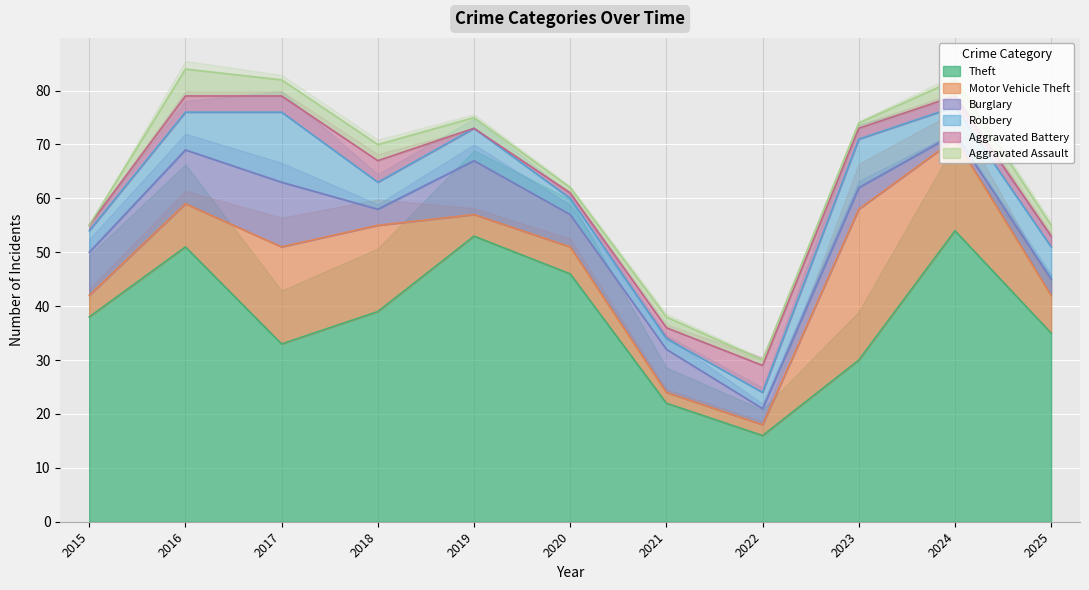

At which label is Robbery closest to 7?

2016